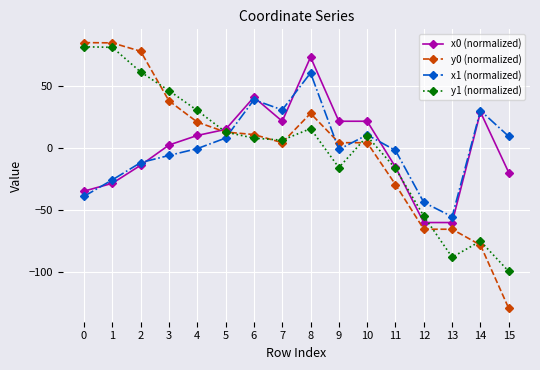

What is the value of the x1 (normalized) point at the 16th from the left?

9.2